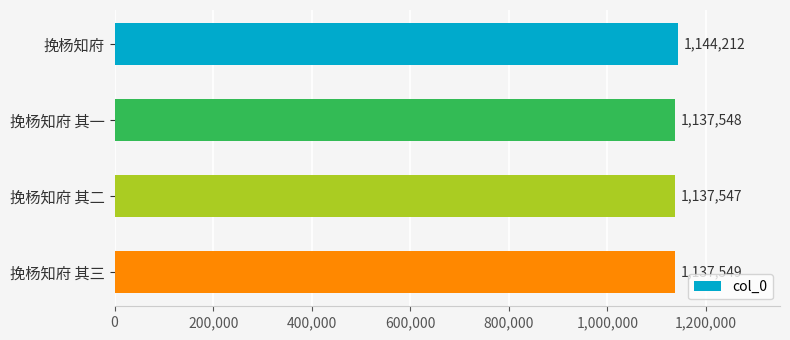

What is the minimum value shown in the chart?

1137547